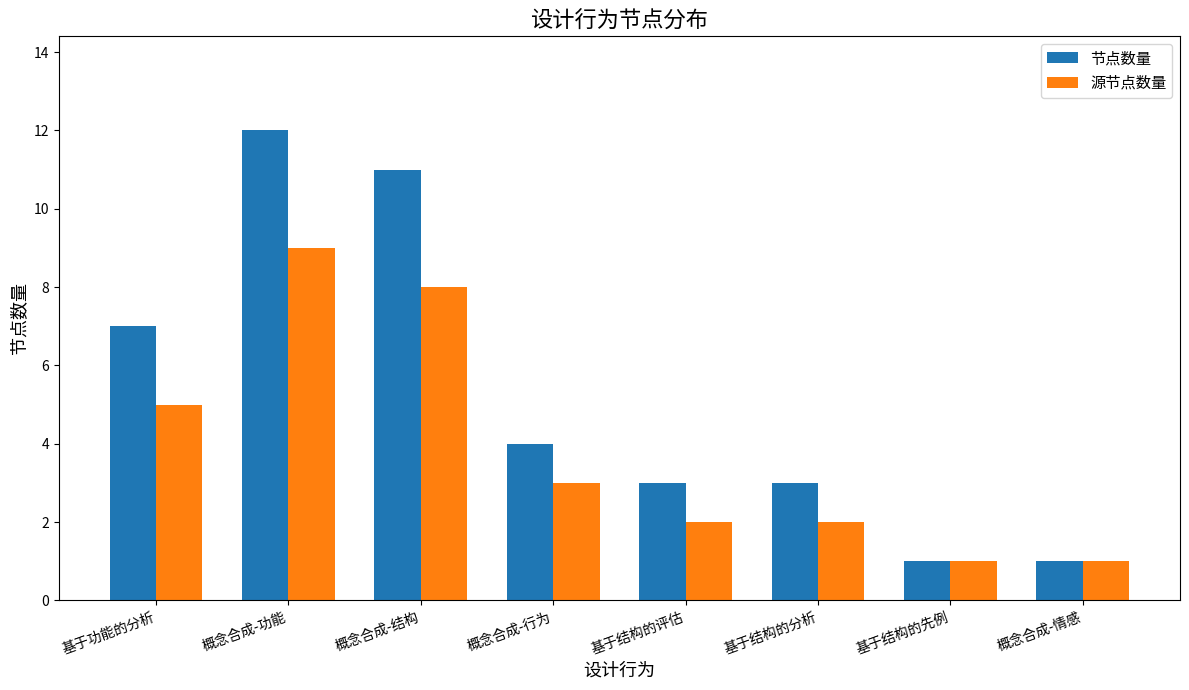

What is the minimum value for 源节点数量?

1